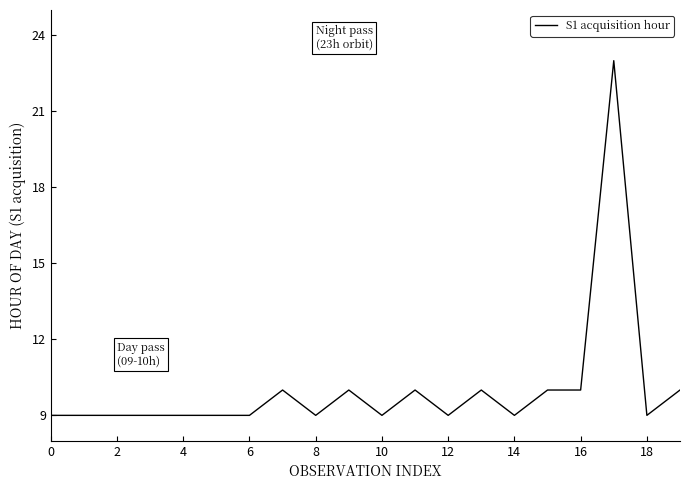

What is the smallest value displayed?

9